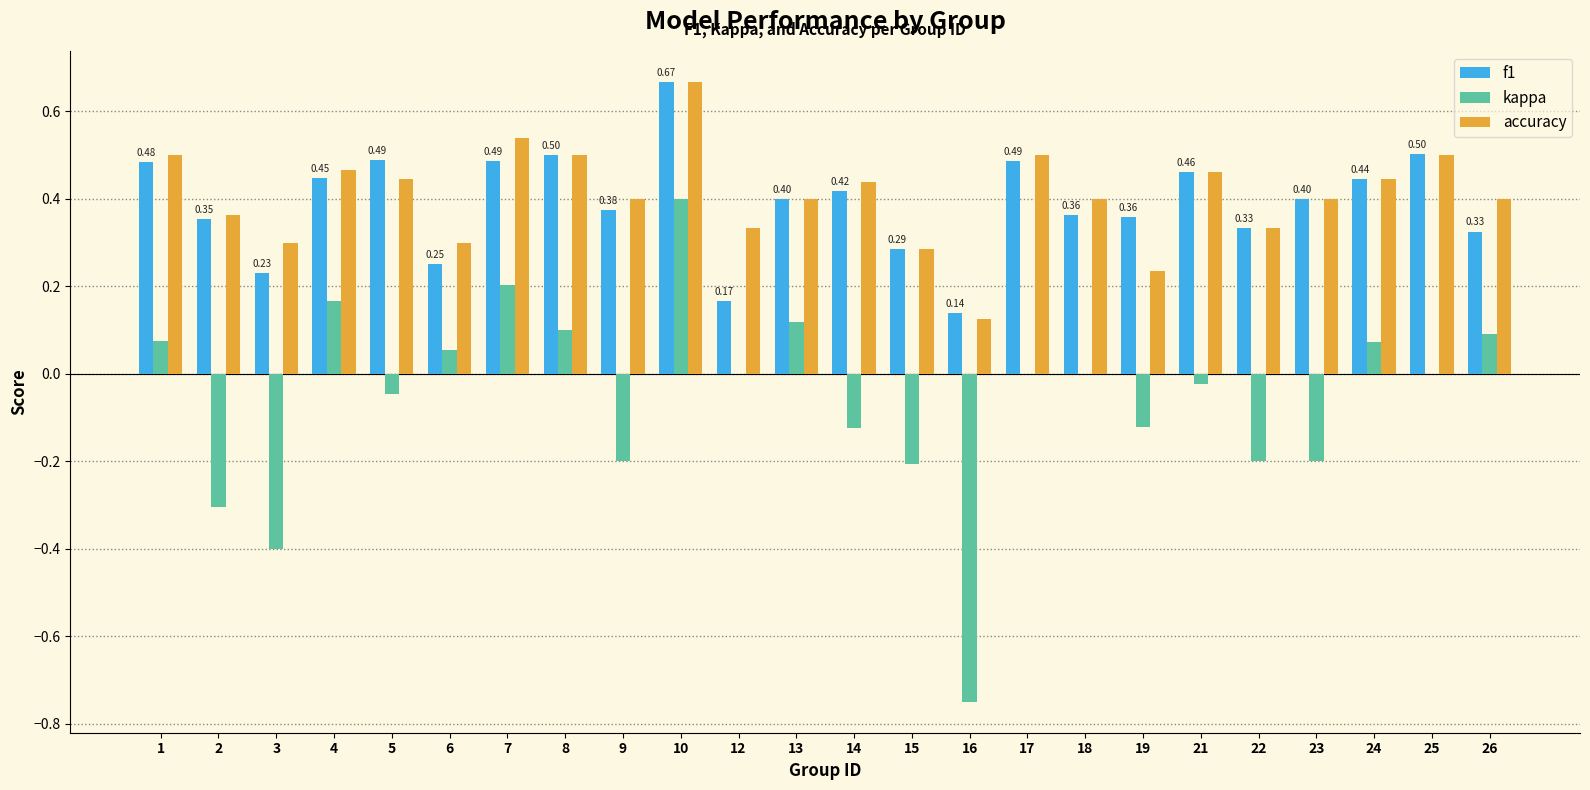

Which series has the largest range (max minus min)?

kappa